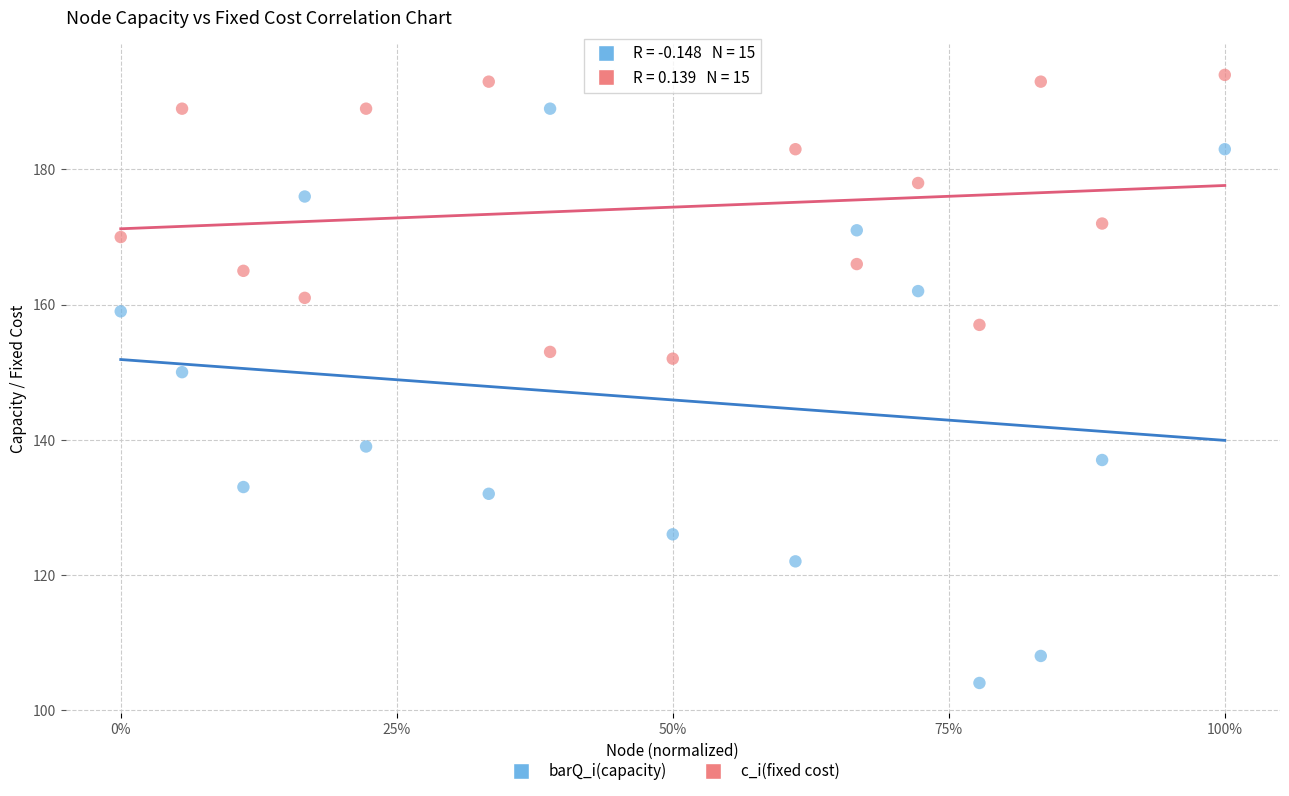

Which series has the largest Y range (max minus min)?

barQ_i(capacity)